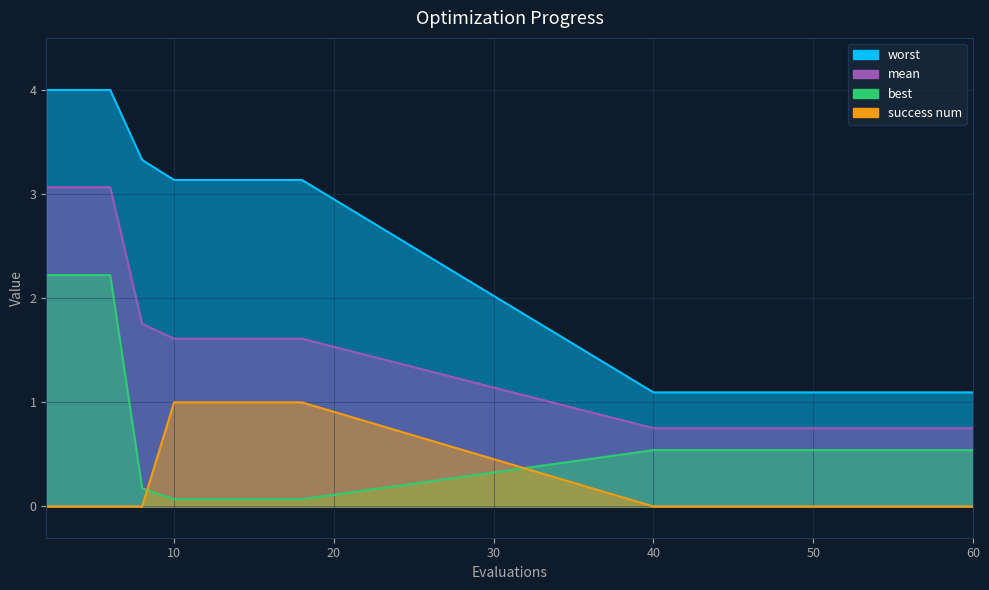

Between which two adjacent categories do success num and best first intersect?

8 and 10